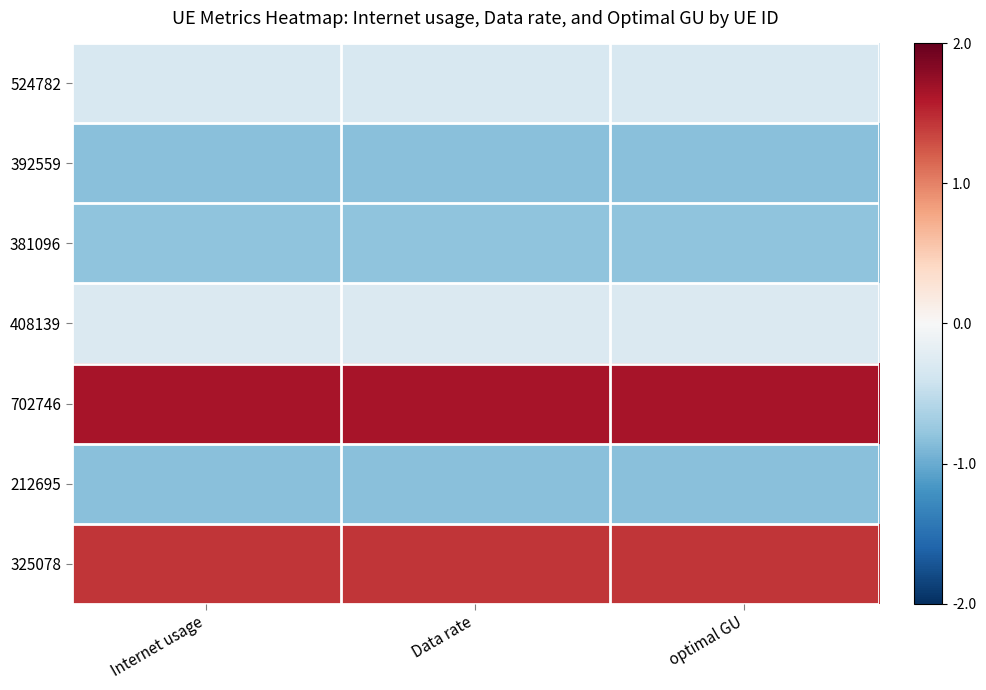

Which has a higher value, Data rate or Internet usage?

Data rate